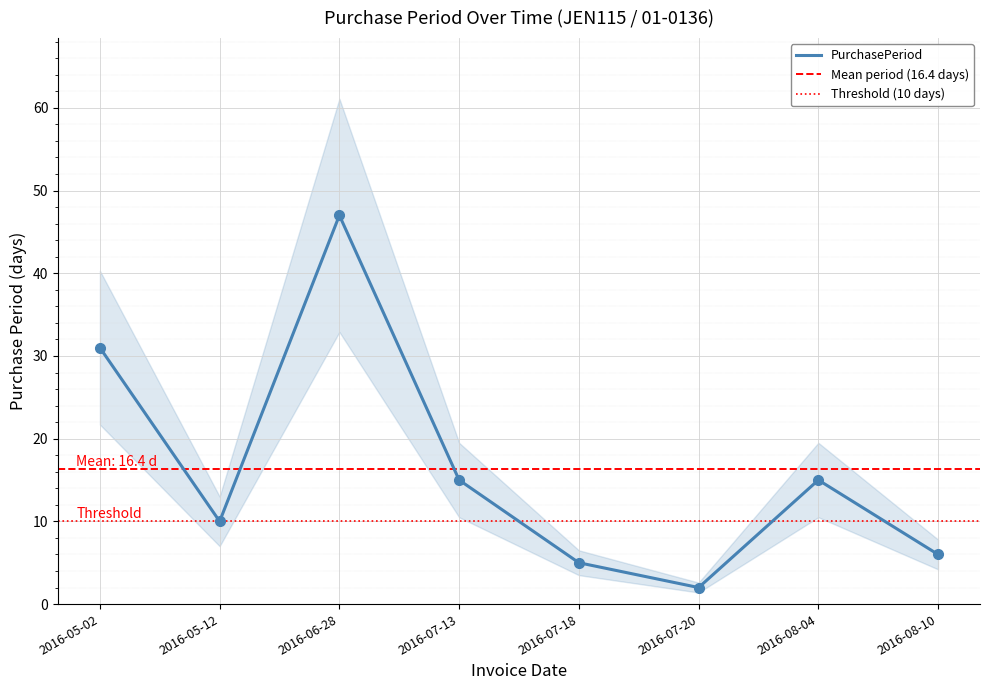

What is the label of the 1st point from the left?

2016-05-02